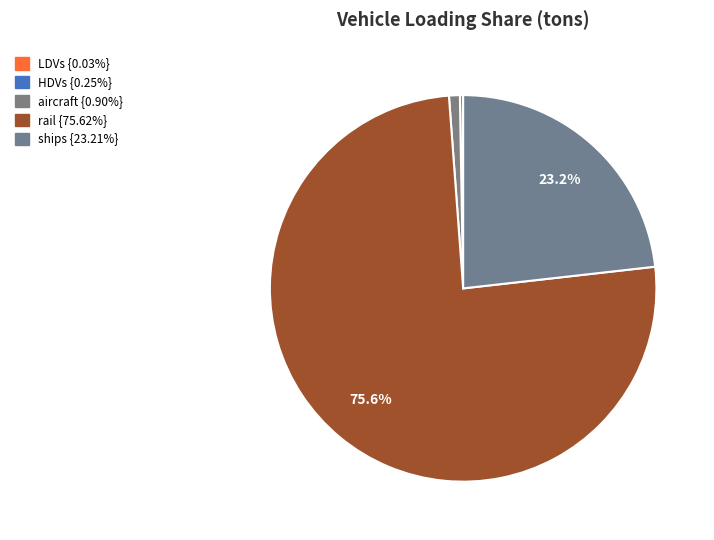

Does any single category account for the majority?

Yes